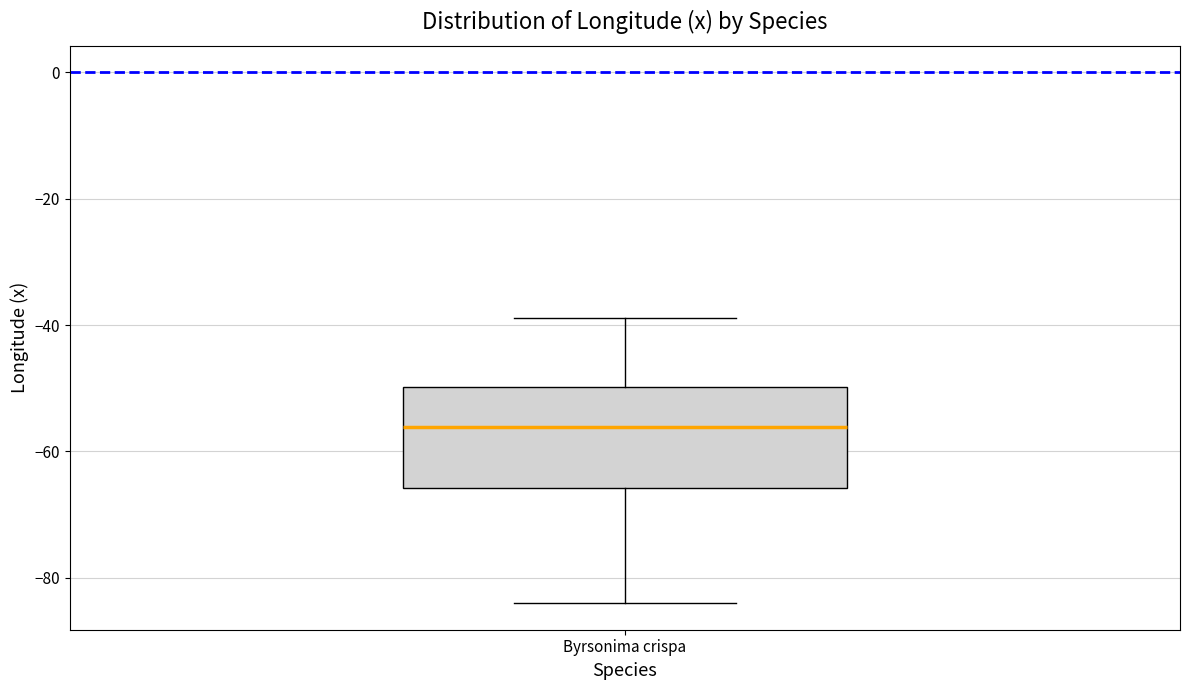

Where is the upper edge of the box for Byrsonima crispa on the y-axis? The values are not printed on the chart, so give them approximately, as read against the axis.

-50